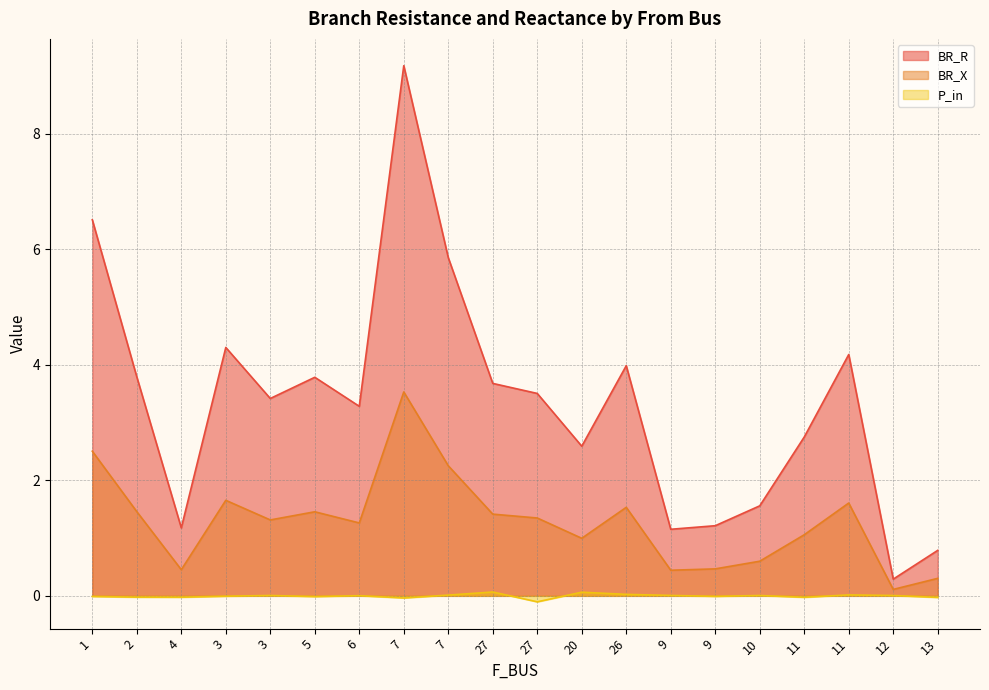

True or false: BR_R and P_in intersect in this chart.

False